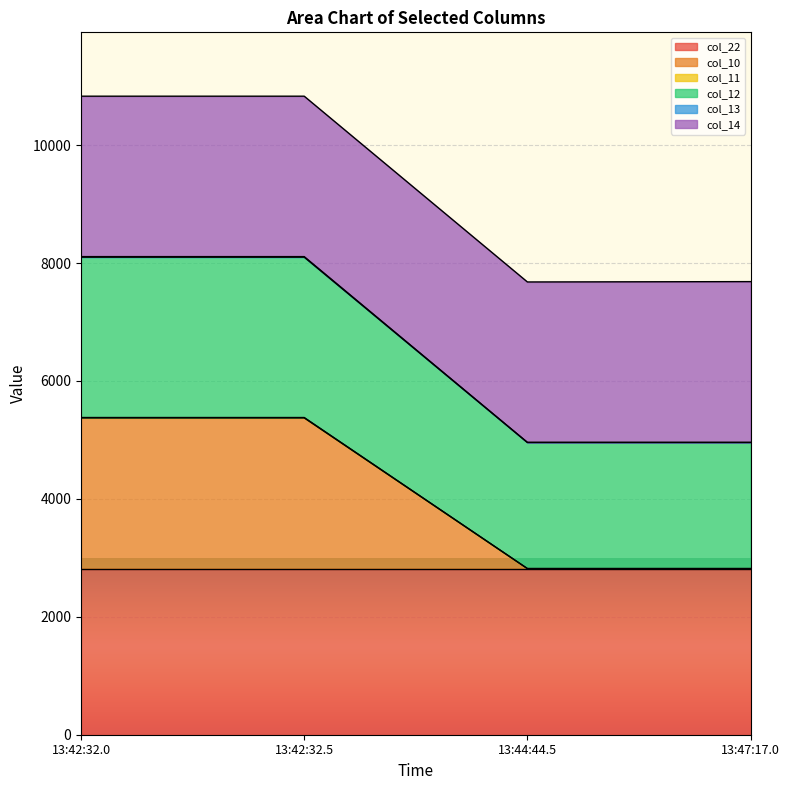

The value of col_22 at 13:47:17.0 is 2818. True or false?

True